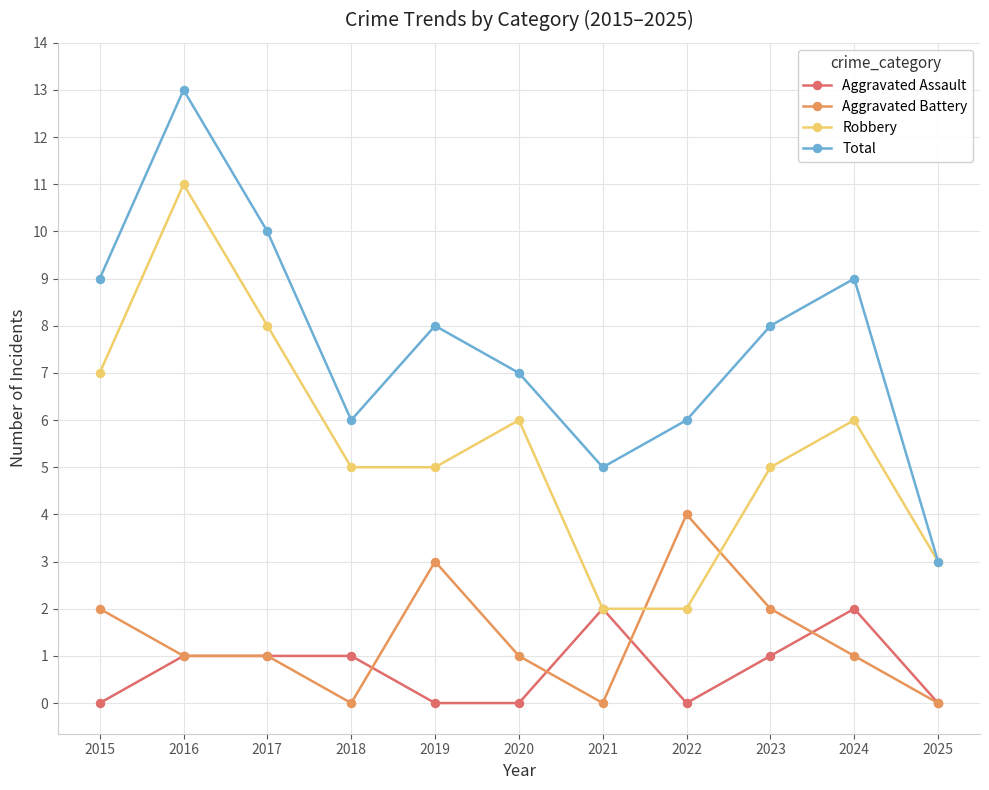

True or false: Aggravated Battery and Total cross at least once.

False